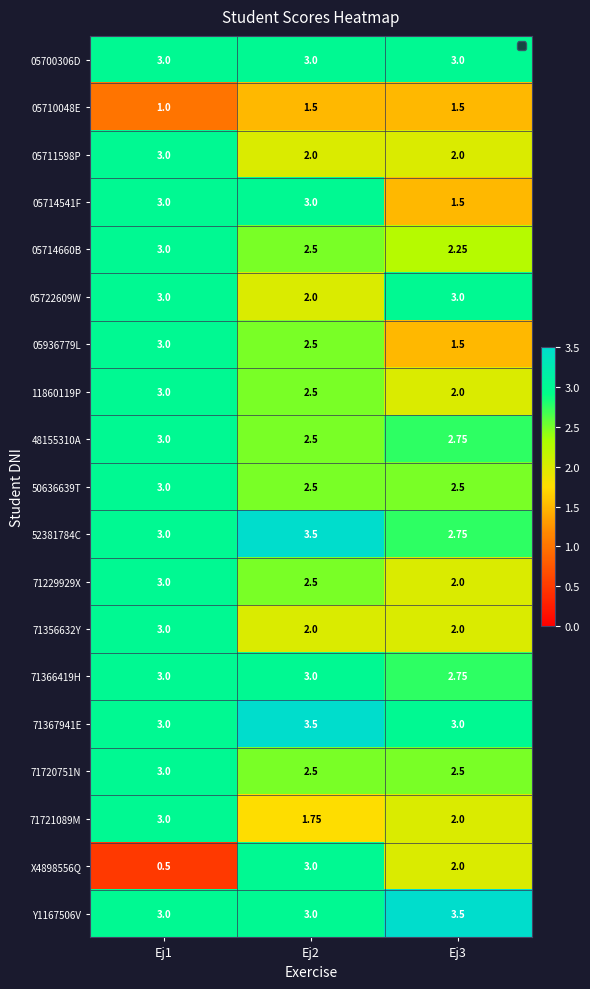

Is the value of 71367941E at Ej1 greater than the value of 71229929X at Ej3?

Yes